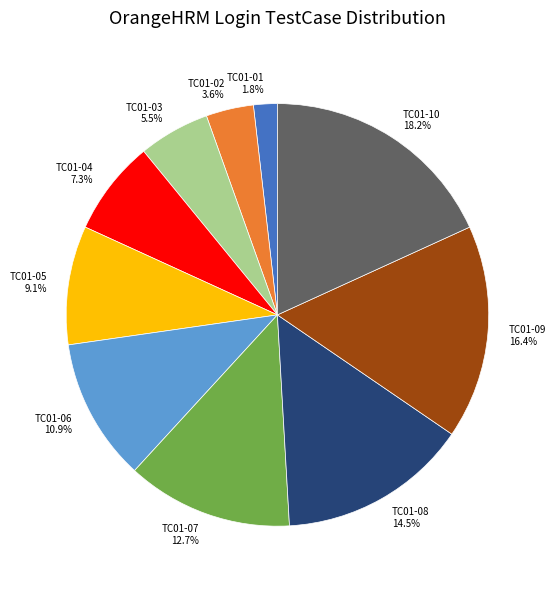

Is there a majority slice in this chart?

No